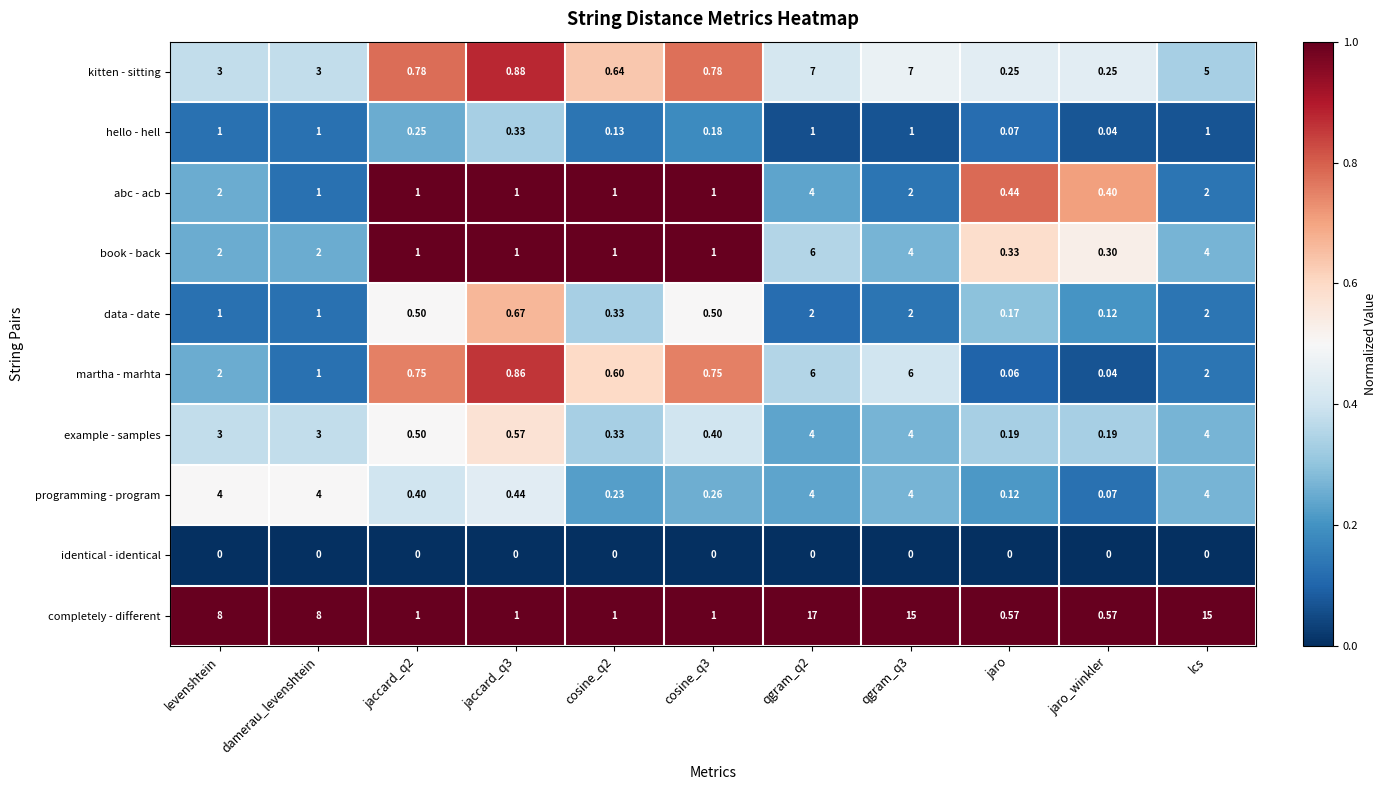

At which category is the sum across all series the highest?

qgram_q2